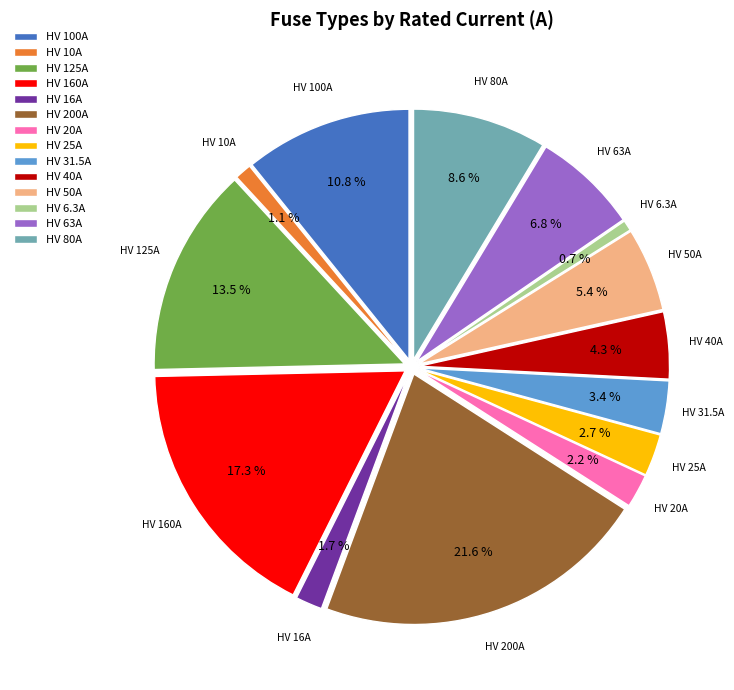

Is there any slice that represents more than half of the pie?

No